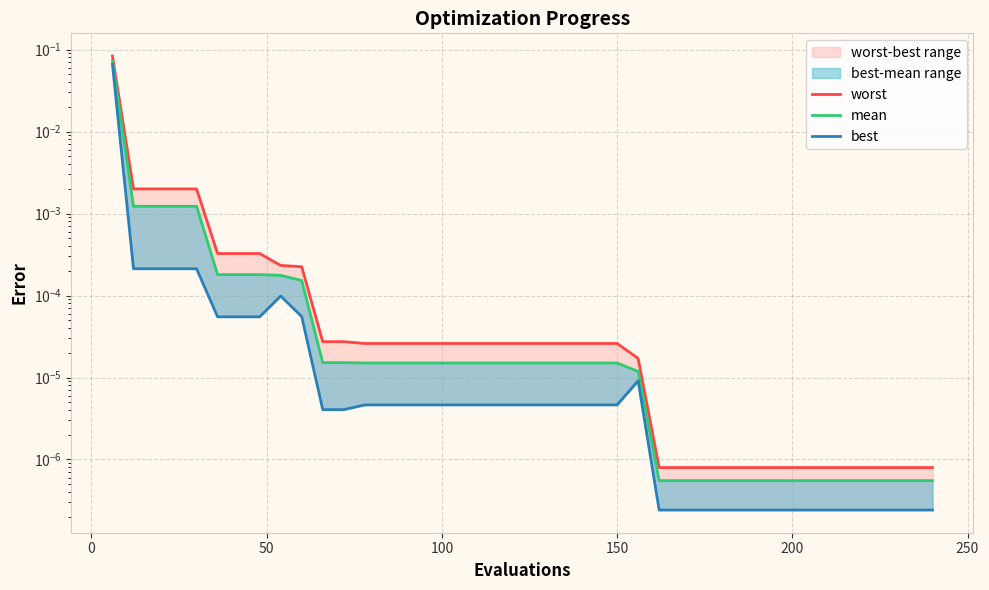

True or false: mean has more than 2 points higher than both neighbors.

False